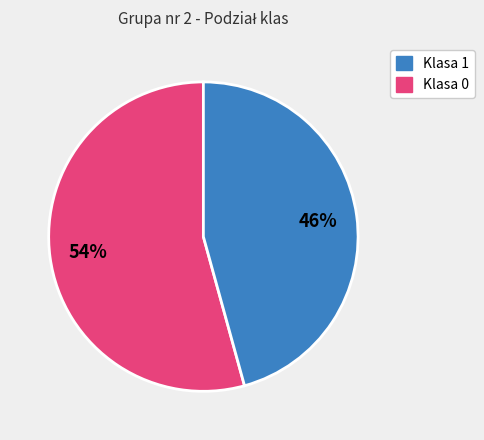

To the nearest percent, what is the average slice percentage?

50%